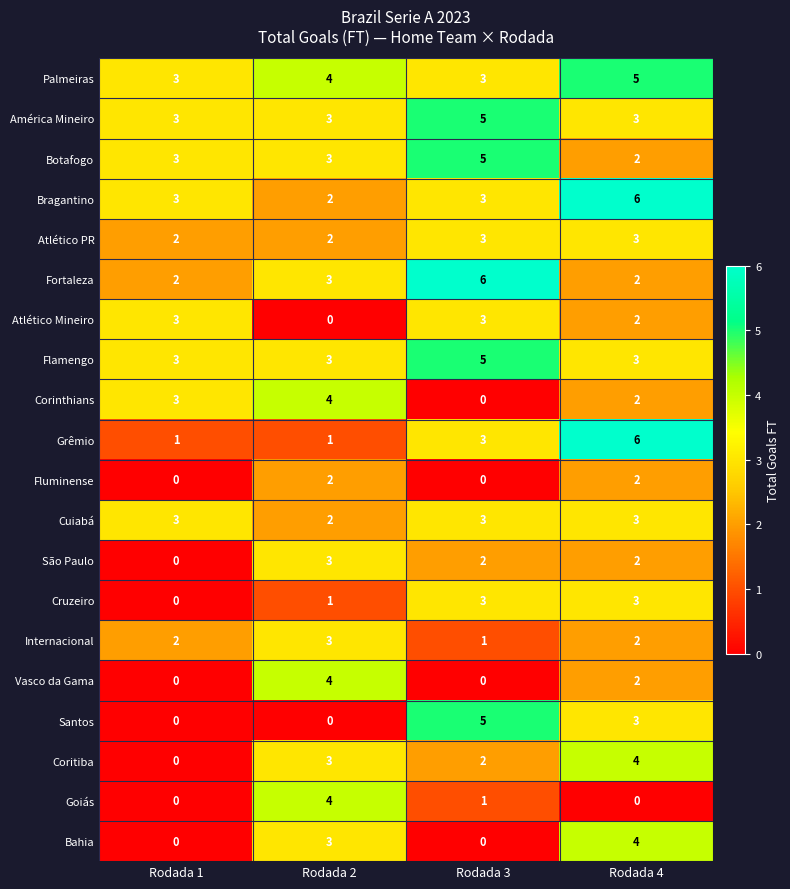

Read the América Mineiro value at Rodada 2.

3